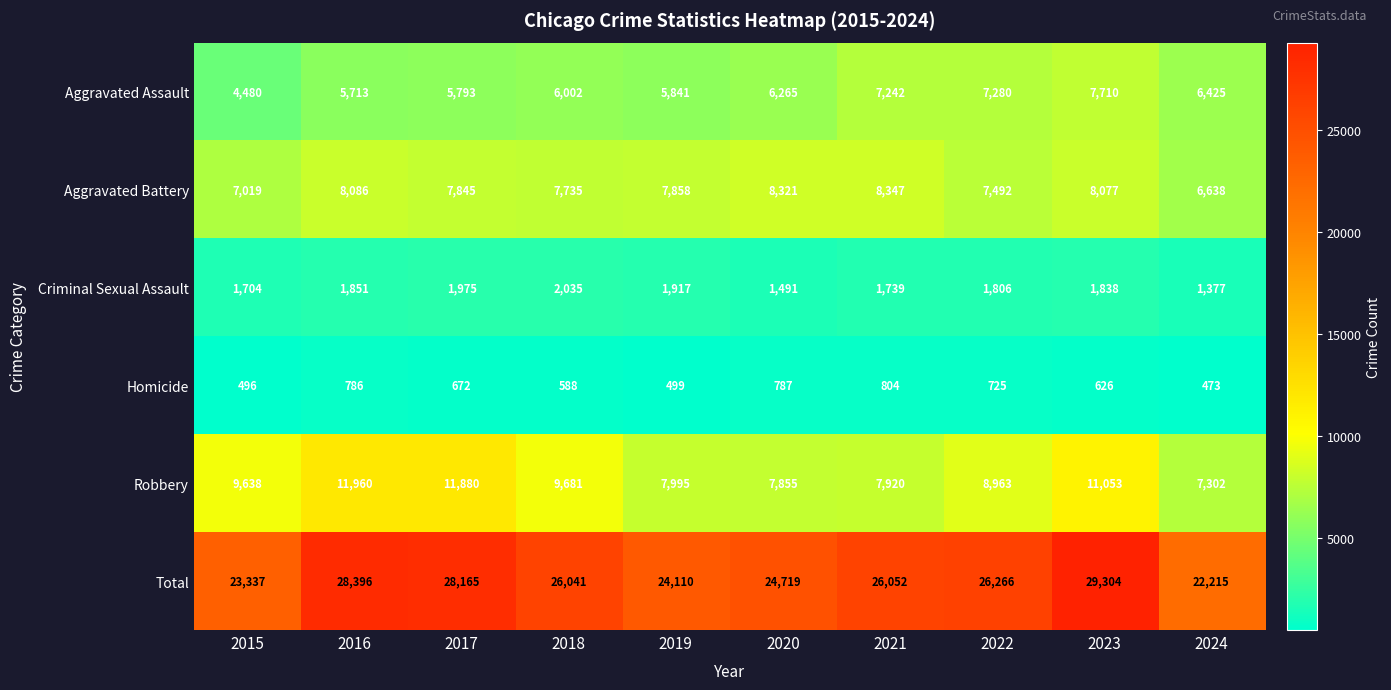

What is the difference between the second highest and minimum values in the Robbery series?

4578